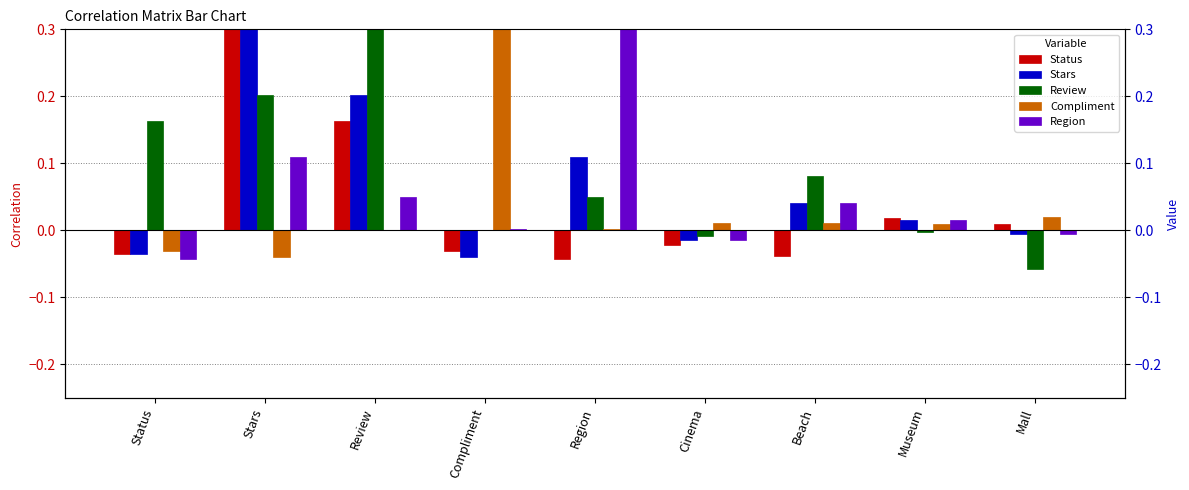

What is the maximum value for Status?

1.0